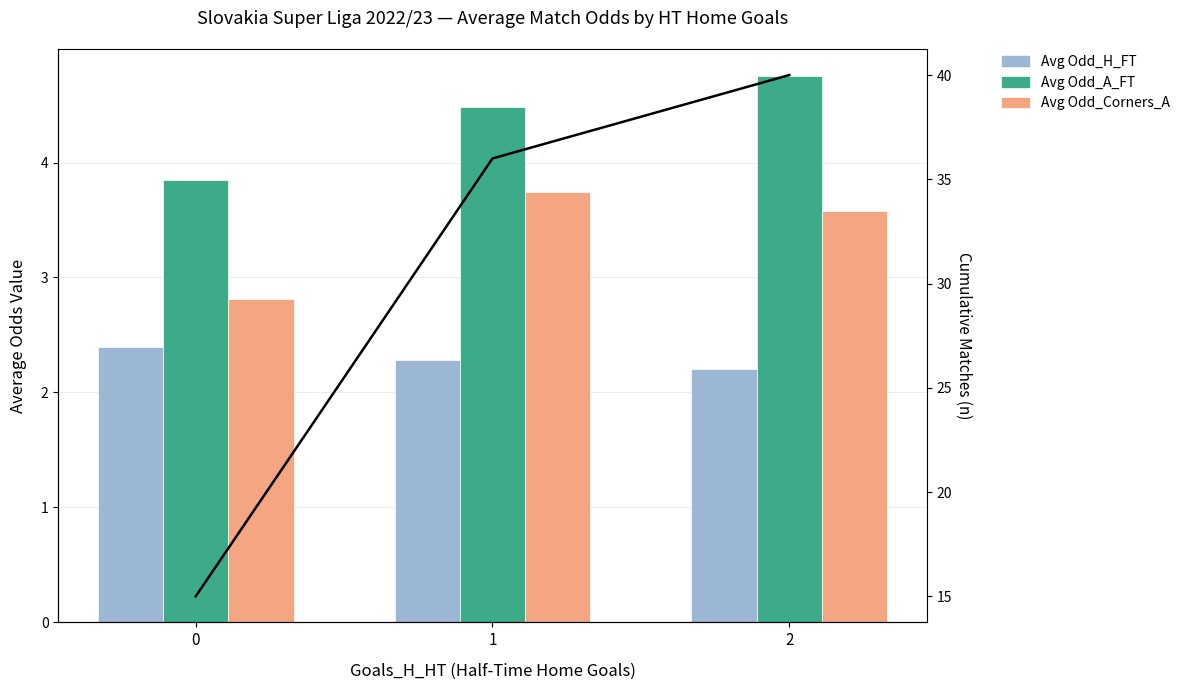

Reading left to right, extract all data points from this chart.

Avg Odd_H_FT: 0=2.4	1=2.3	2=2.2
Avg Odd_A_FT: 0=3.8	1=4.5	2=4.8
Avg Odd_Corners_A: 0=2.8	1=3.7	2=3.6